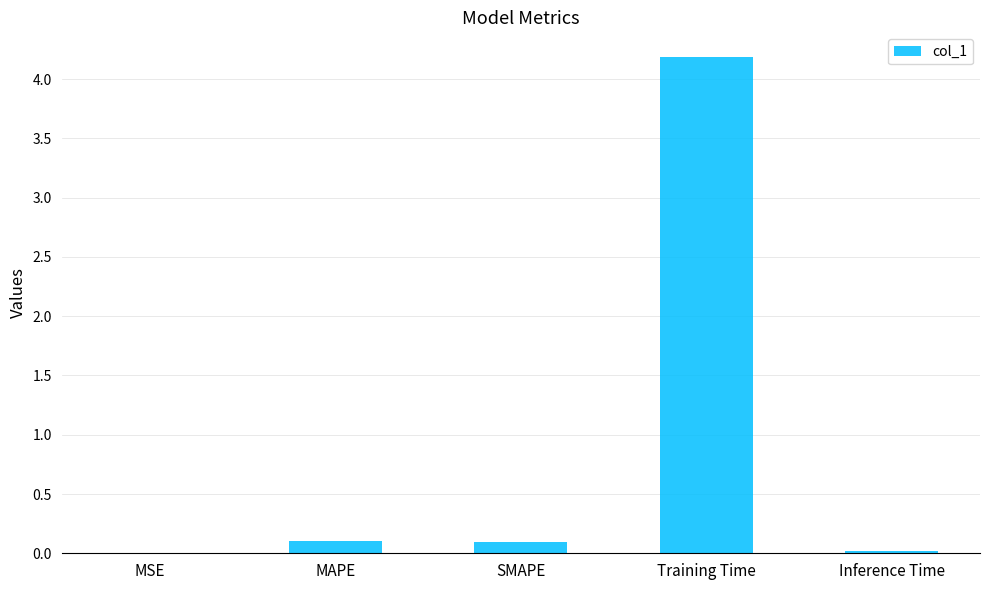

Is it true that the value at Training Time is 6.6?

False